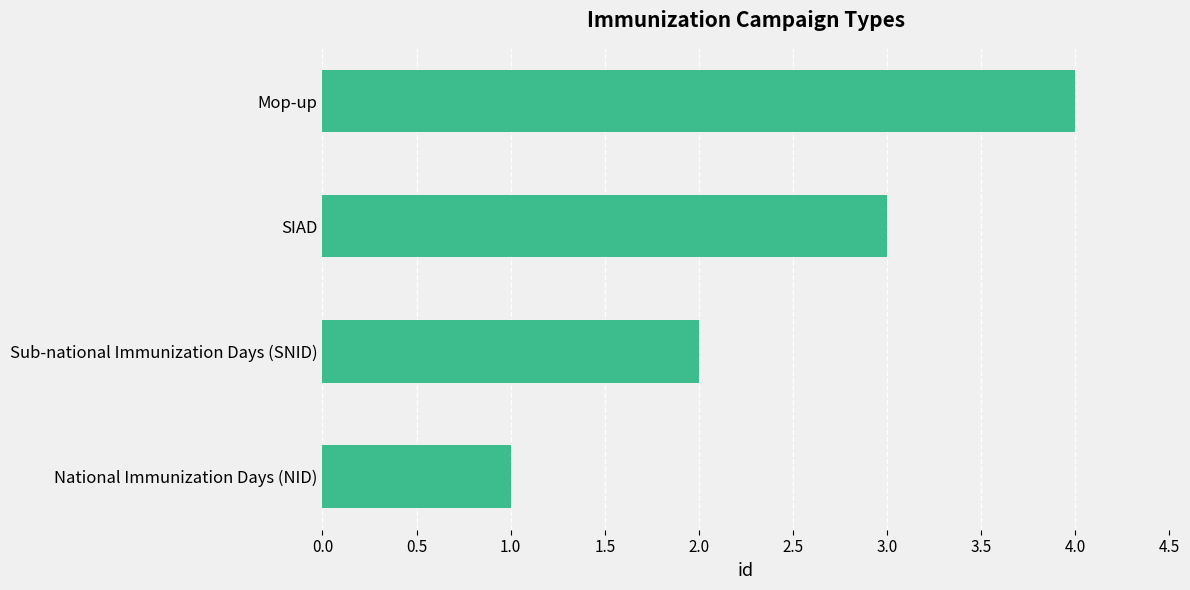

Where is the data nearest to the value 2?

Sub-national Immunization Days (SNID)